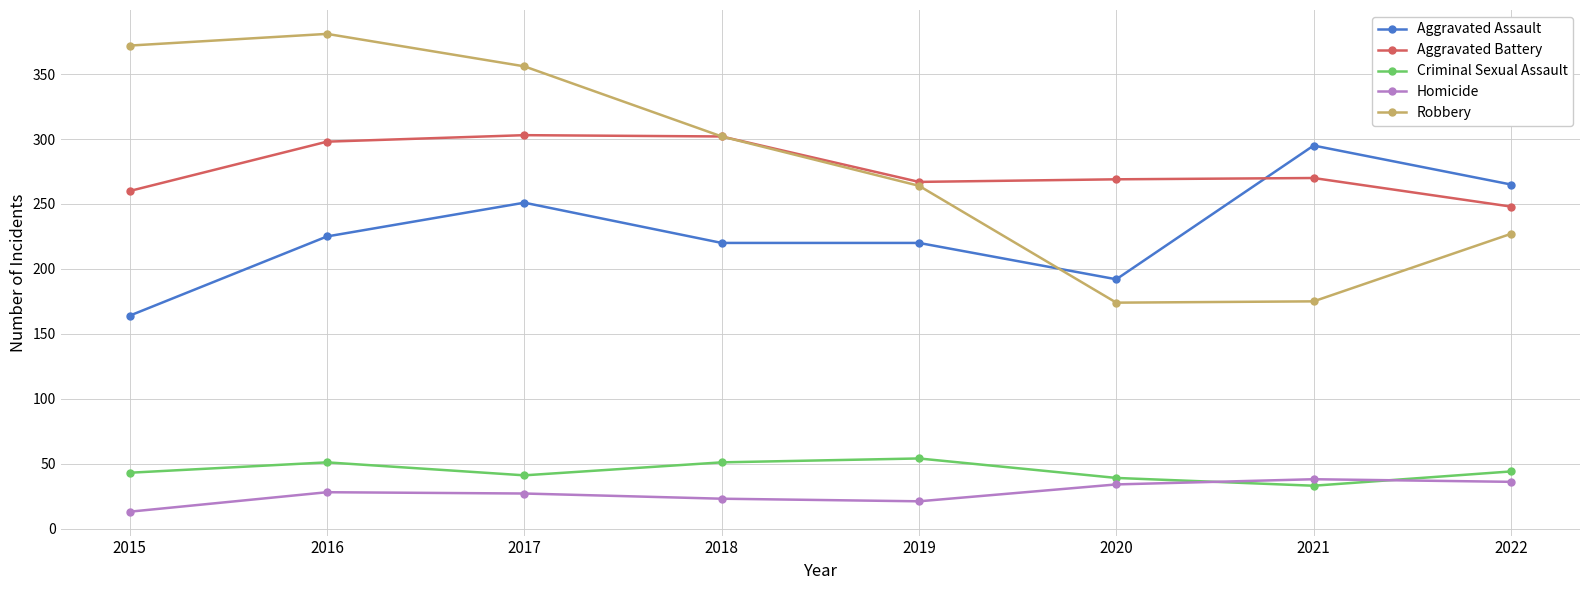

Which series has the widest spread of values?

Robbery